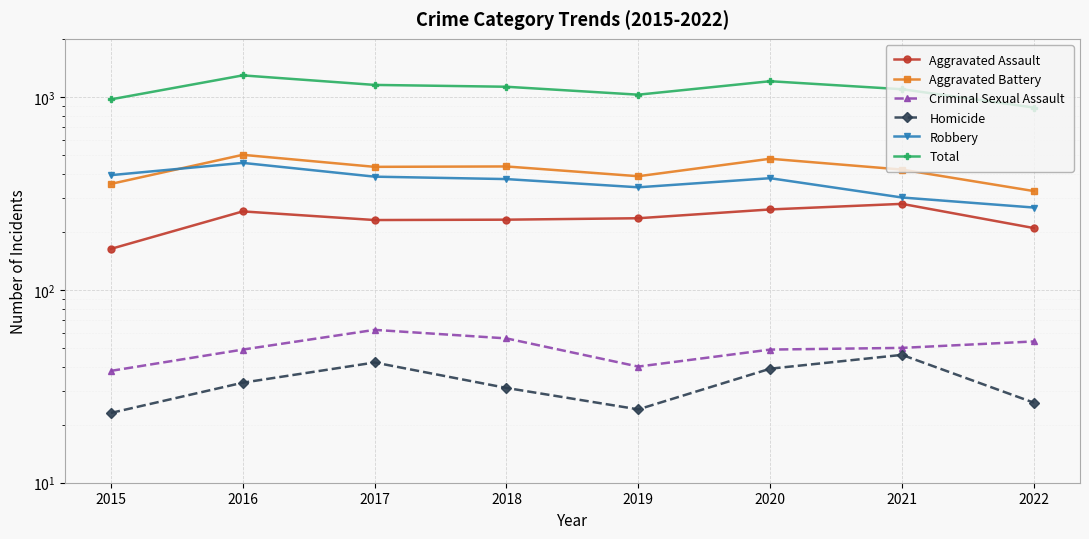

What is the approximate value of Aggravated Battery at 2016, to the nearest 10?

500